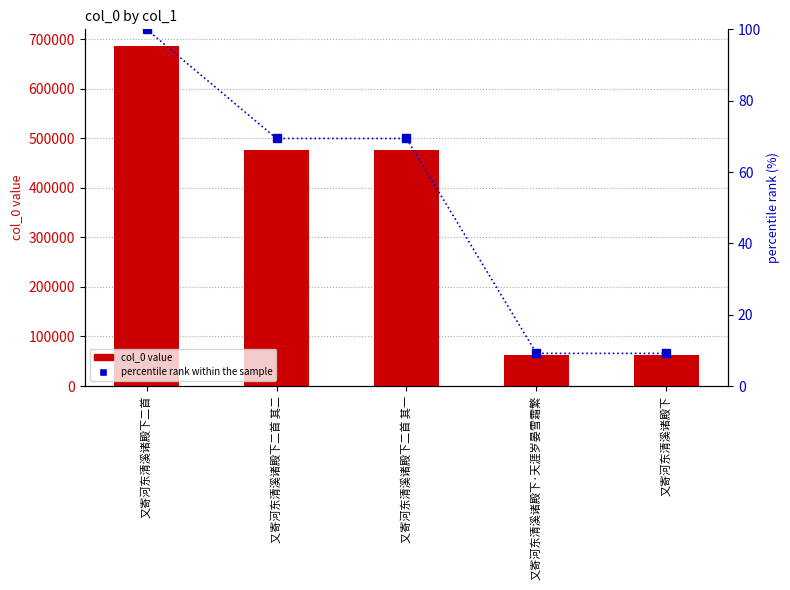

What is the sum of all percentile rank within the sample values?

257.1